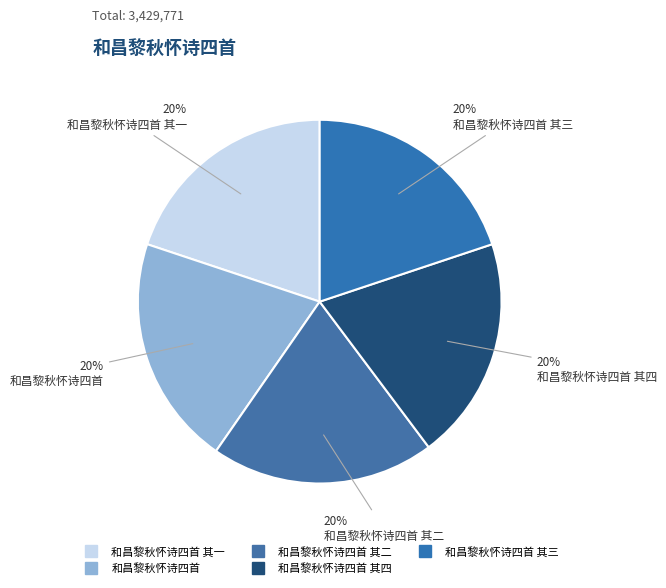

Count the number of slices in the pie.

5